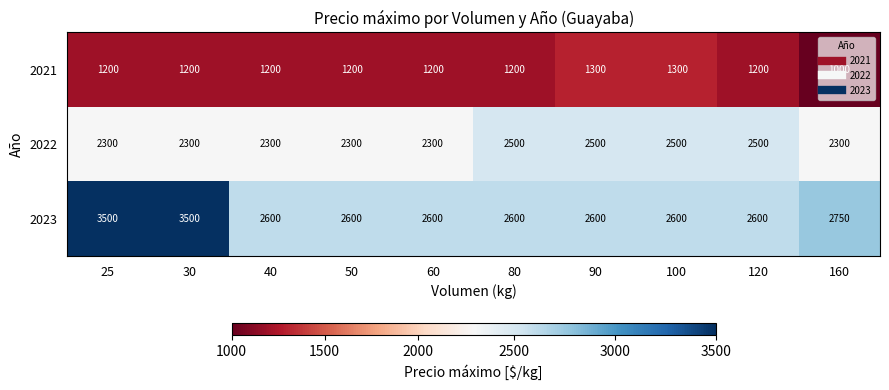

What is the difference between the maximum and second lowest values in the 2022 series?

200